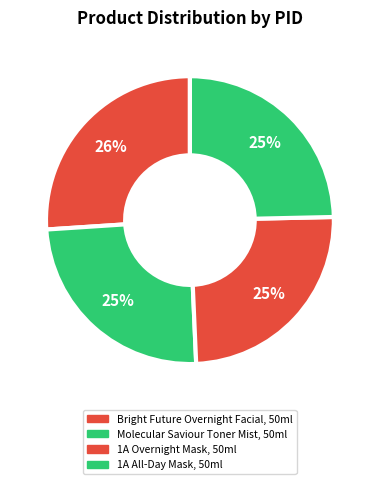

The 1A All-Day Mask, 50ml slice represents 25% of the pie. True or false?

True